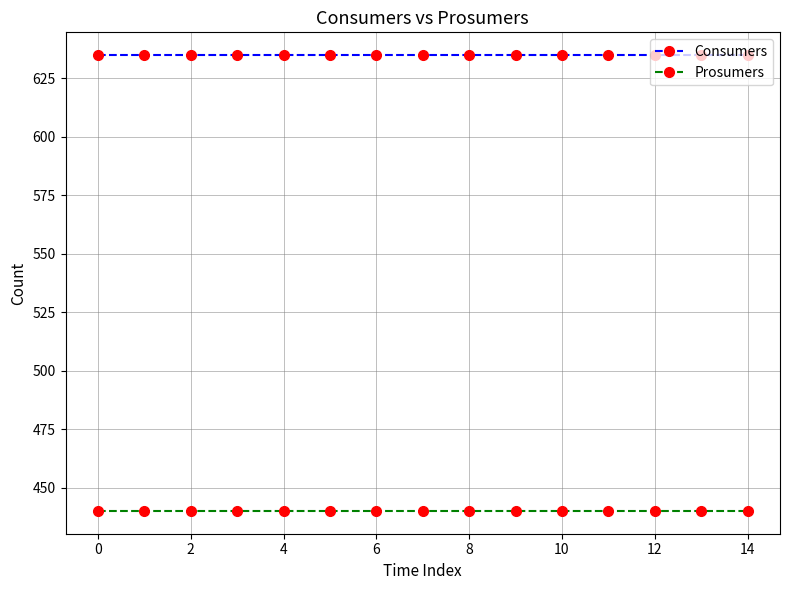

At how many categories does at least one series exceed 612?

15